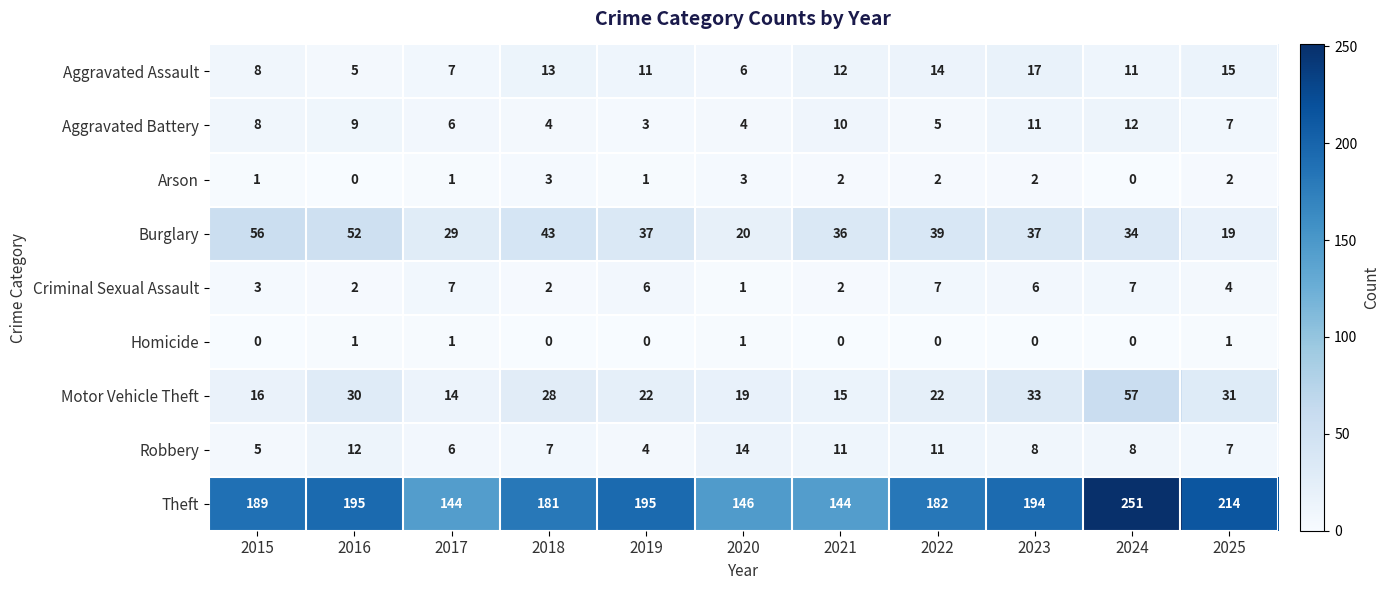

How many distinct data groups are displayed?

9